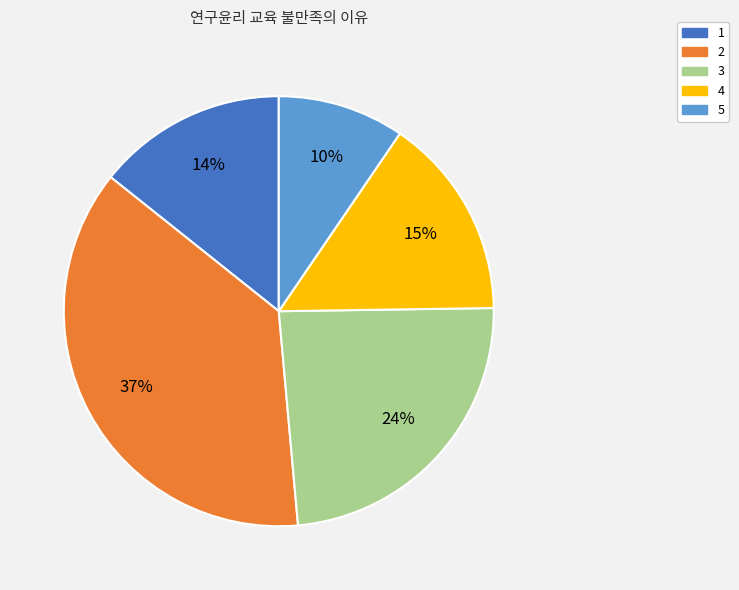

What is the smallest slice in the pie chart?

5